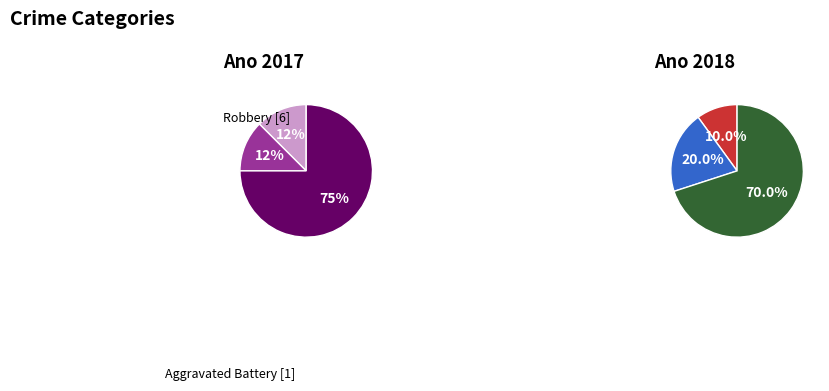

To the nearest percent, what is the combined percentage of Aggravated Assault and Aggravated Battery?

50%